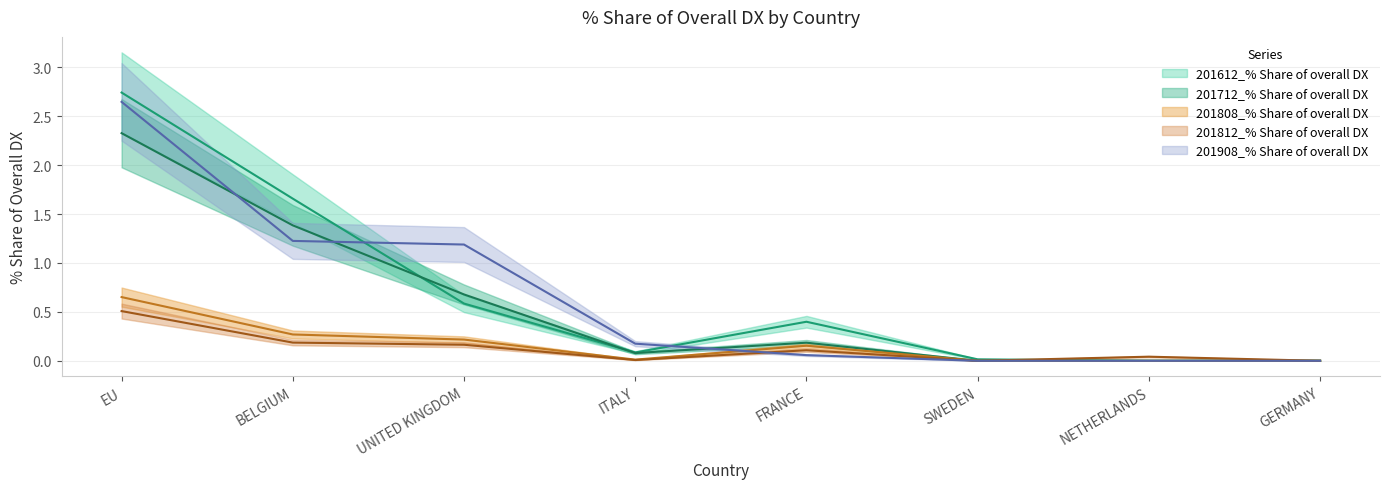

Reading left to right, what are all the values shown in this chart?

201612_% Share of overall DX: EU=2.7	BELGIUM=1.7	UNITED KINGDOM=0.6	ITALY=0.1	FRANCE=0.4	SWEDEN=0.0	NETHERLANDS=0.0	GERMANY=0.0
201712_% Share of overall DX: EU=2.3	BELGIUM=1.4	UNITED KINGDOM=0.7	ITALY=0.1	FRANCE=0.2	SWEDEN=0.0	NETHERLANDS=0.0	GERMANY=0.0
201808_% Share of overall DX: EU=0.7	BELGIUM=0.3	UNITED KINGDOM=0.2	ITALY=0.0	FRANCE=0.2	SWEDEN=0.0	NETHERLANDS=0.0	GERMANY=0.0
201812_% Share of overall DX: EU=0.5	BELGIUM=0.2	UNITED KINGDOM=0.2	ITALY=0.0	FRANCE=0.1	SWEDEN=0.0	NETHERLANDS=0.0	GERMANY=0.0
201908_% Share of overall DX: EU=2.6	BELGIUM=1.2	UNITED KINGDOM=1.2	ITALY=0.2	FRANCE=0.1	SWEDEN=0.0	NETHERLANDS=0.0	GERMANY=0.0